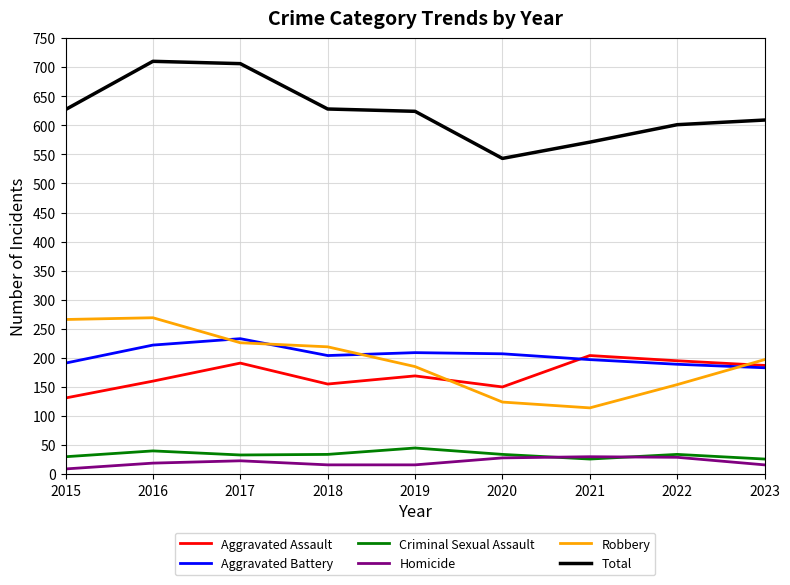

True or false: Criminal Sexual Assault and Robbery cross at least once.

False